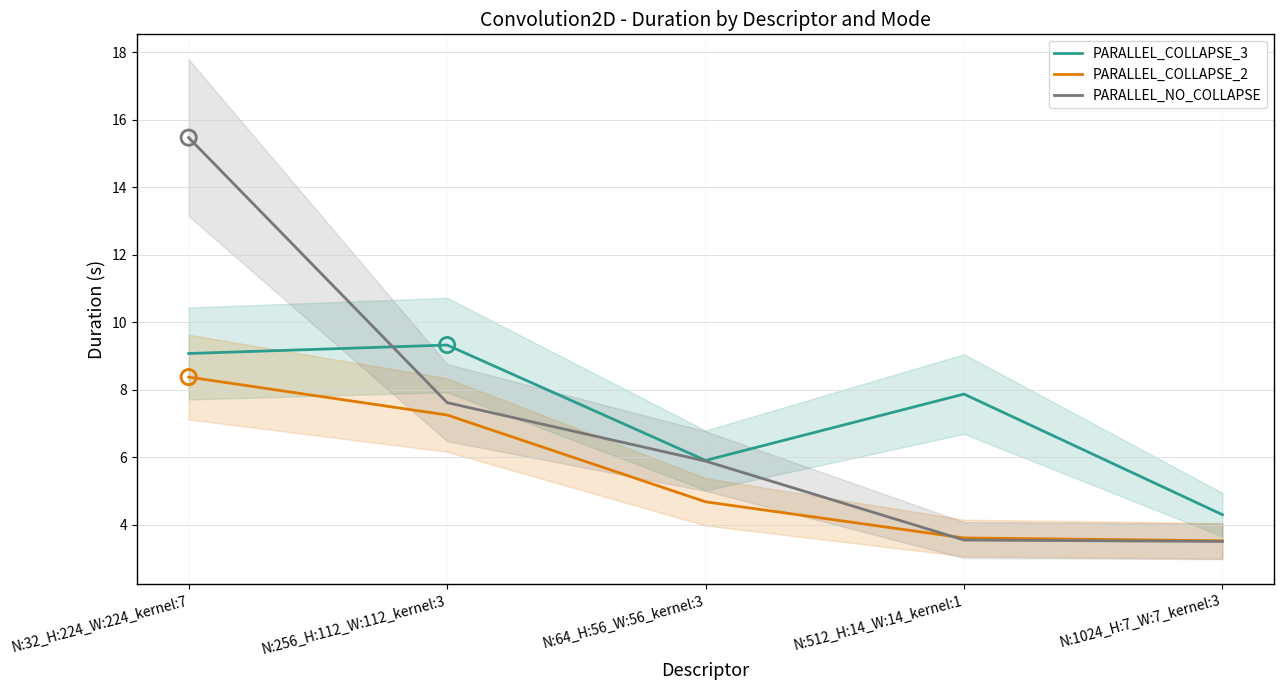

At how many categories does at least one series exceed 5?

4